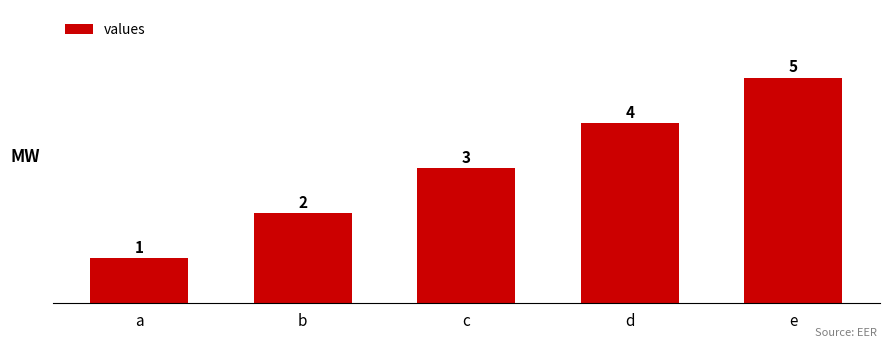

The chart shows a value of 1 at c. True or false?

False